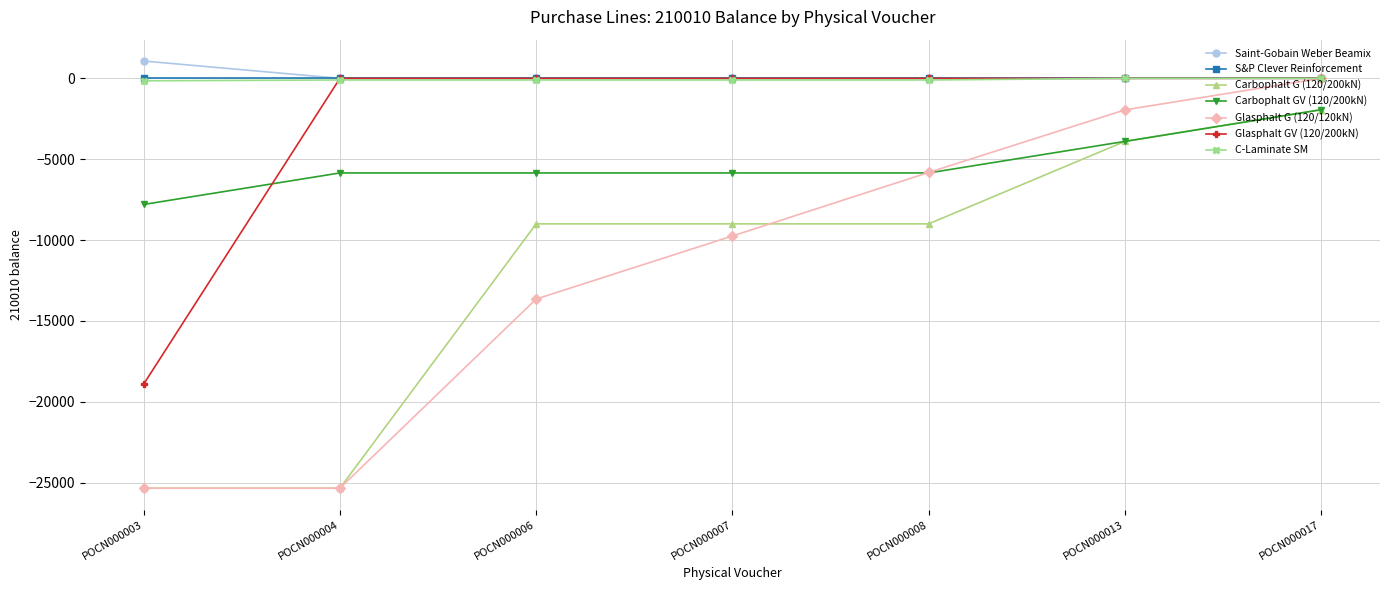

What is the spread (max minus min) of values at POCN000008?

9000.0